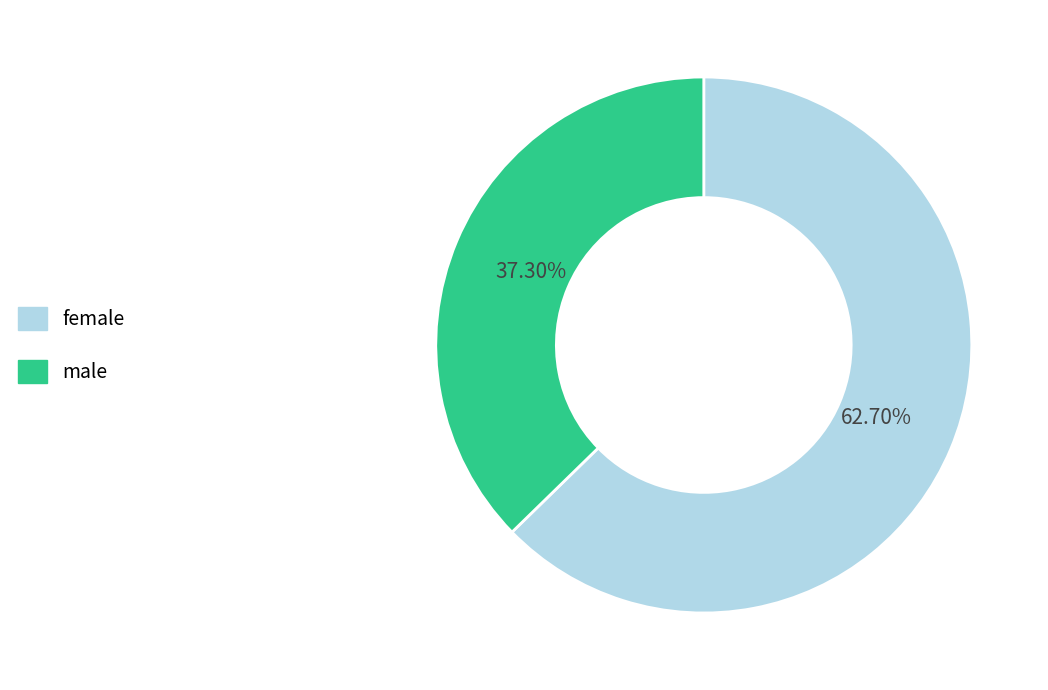

Which slice is the largest?

female